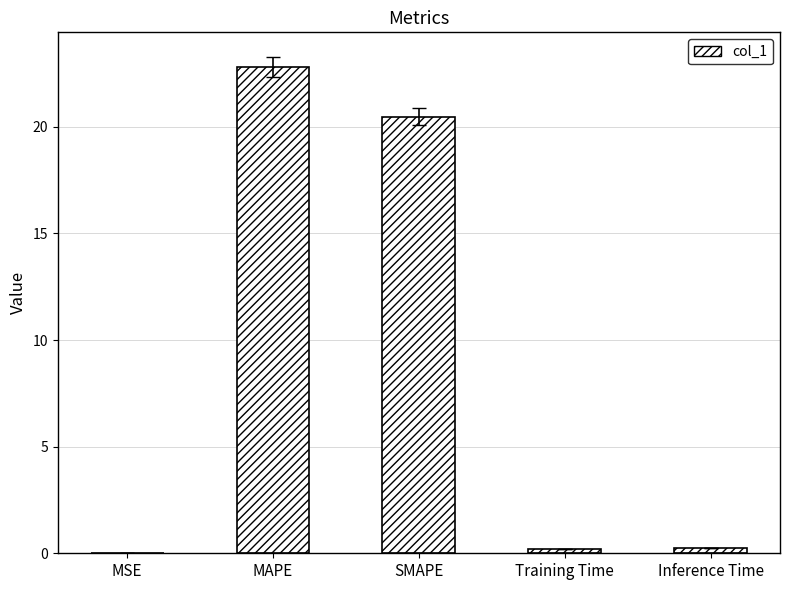

How many data points does each series have?

5